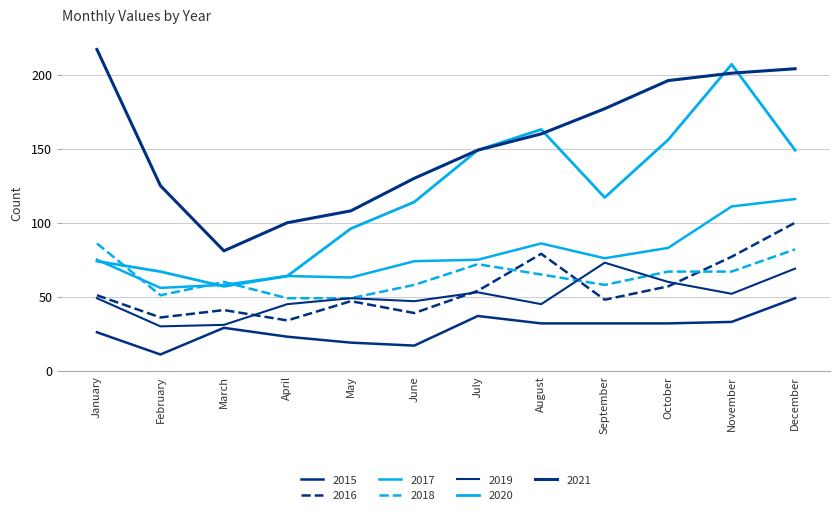

How many lines are shown in the chart?

7